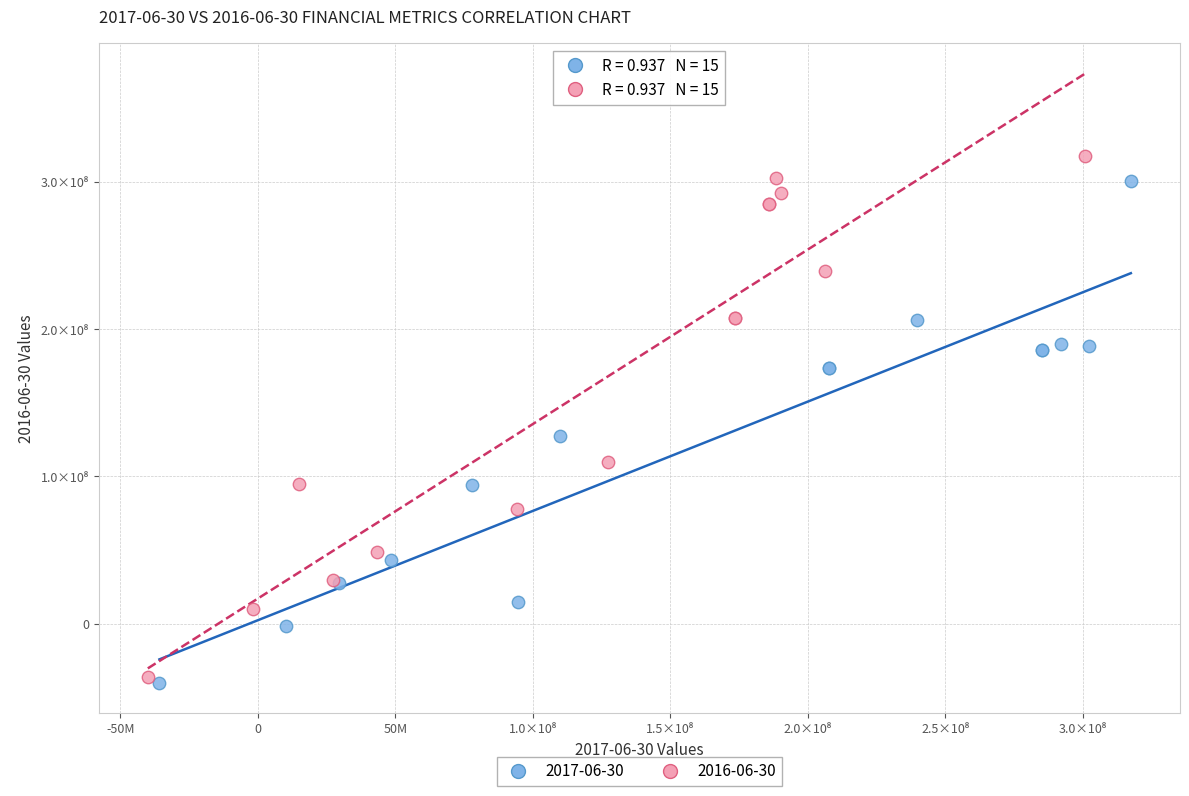

Which series has the largest Y range (max minus min)?

2016-06-30